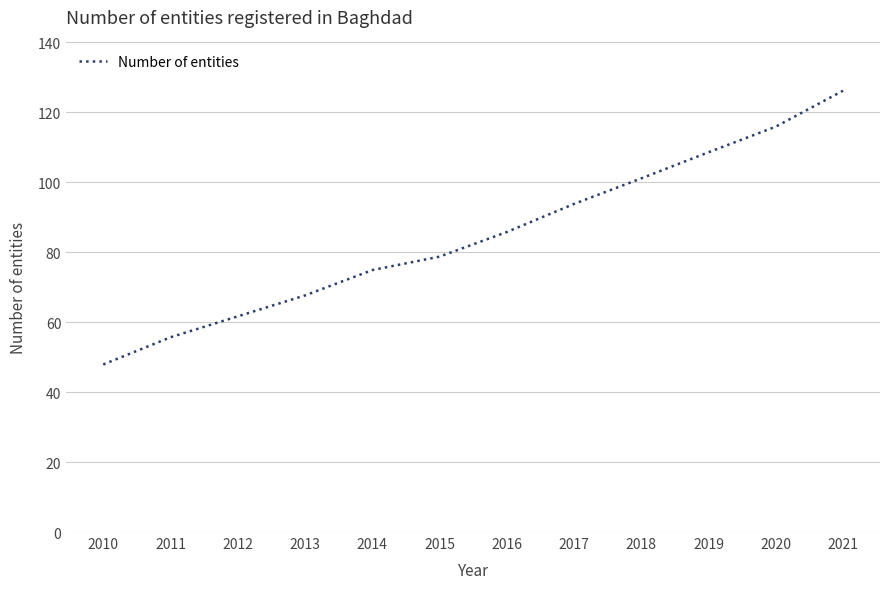

What is the average value?

84.8